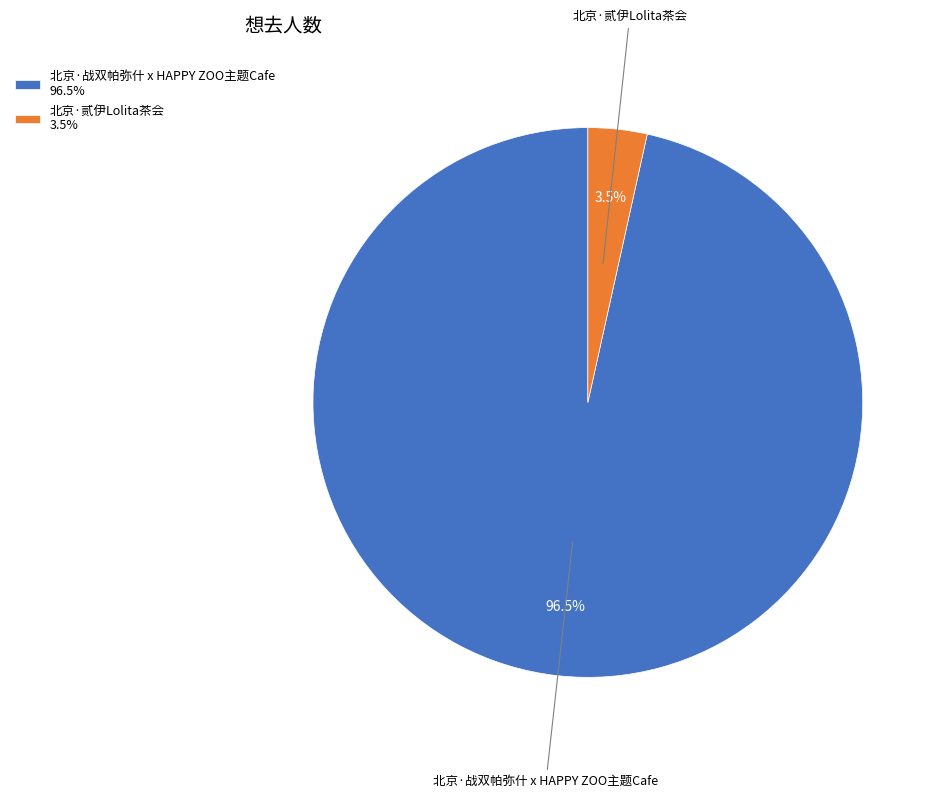

Combined, what portion of the pie is 北京·战双帕弥什 x HAPPY ZOO主题Cafe 96.5% and 北京·贰伊Lolita茶会 3.5%?

100.0%